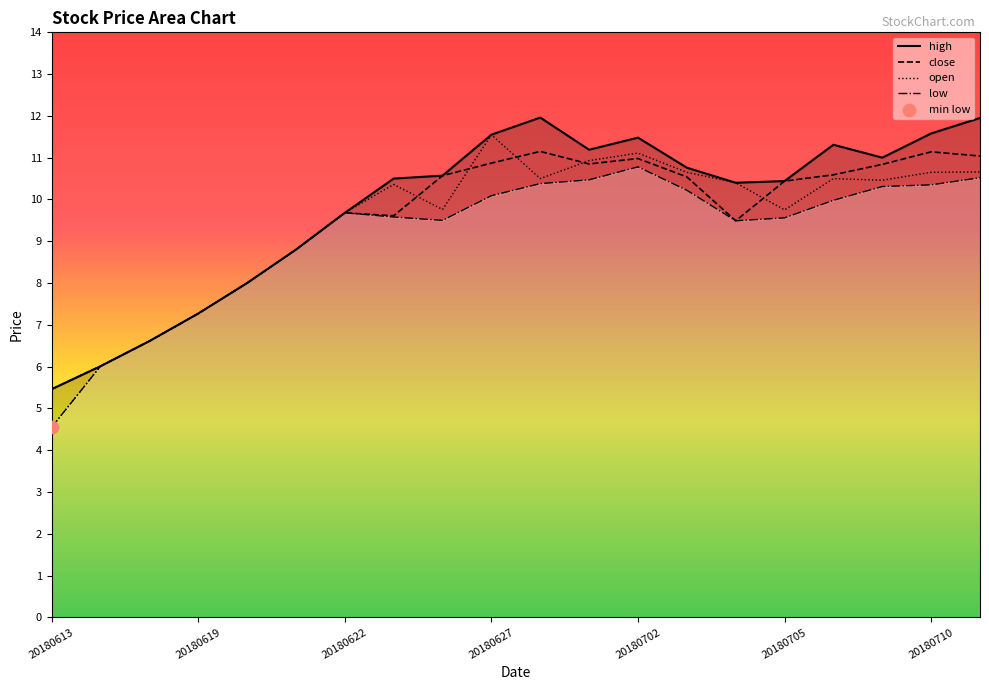

Which series has the largest total across all categories?

high